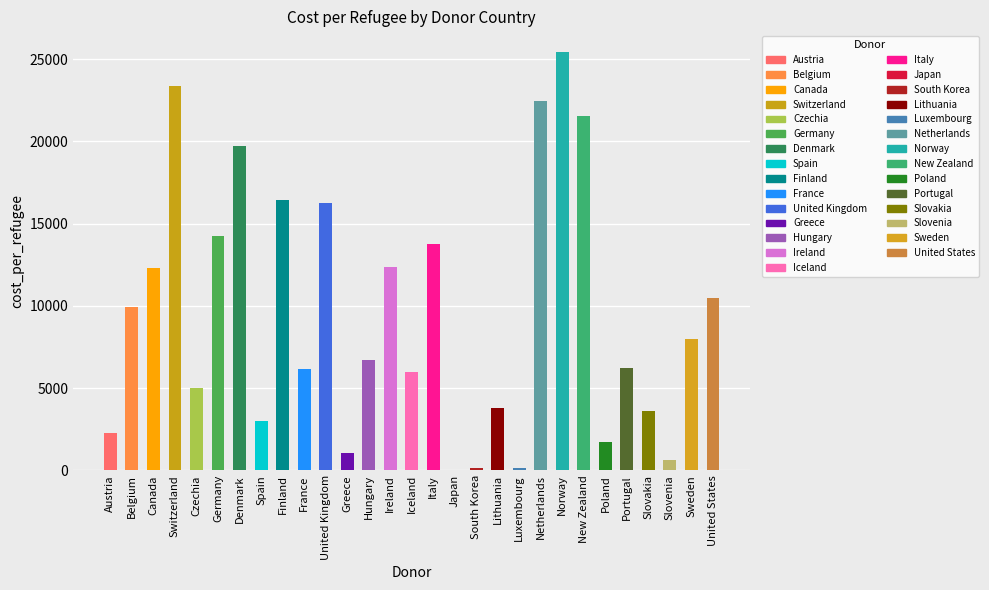

True or false: the data shows 6136.3 at Lithuania.

False